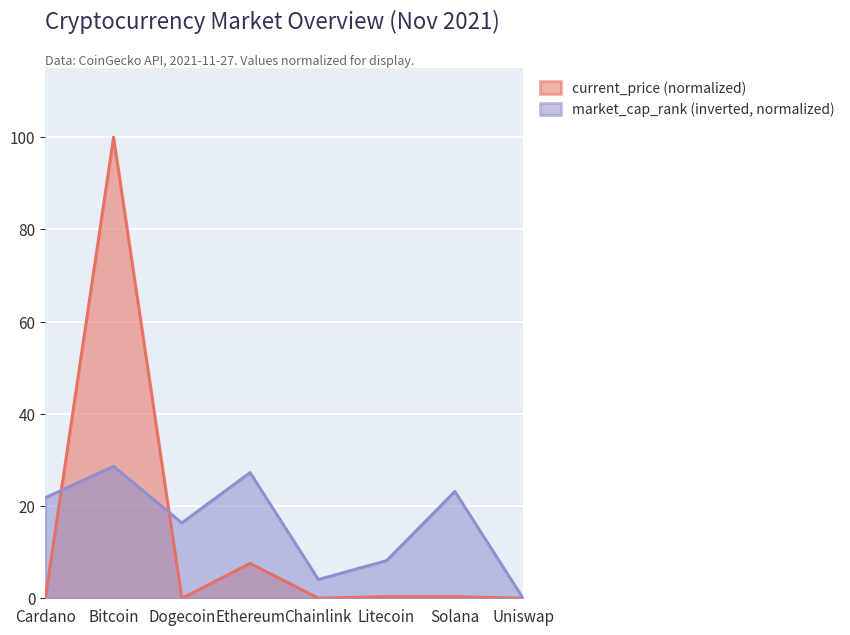

Count the number of categories in the chart.

8